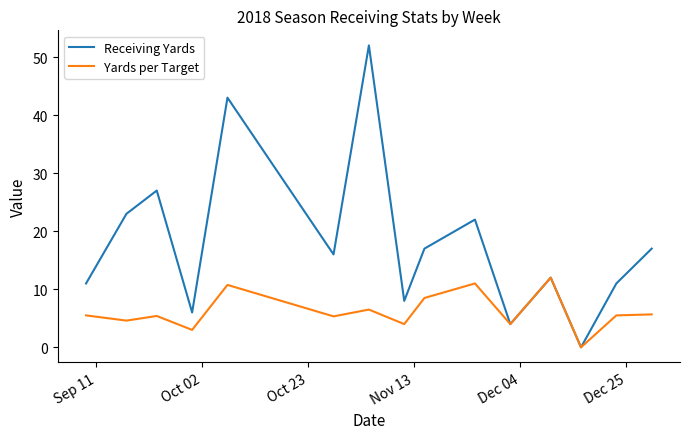

Count the number of categories in the chart.

15